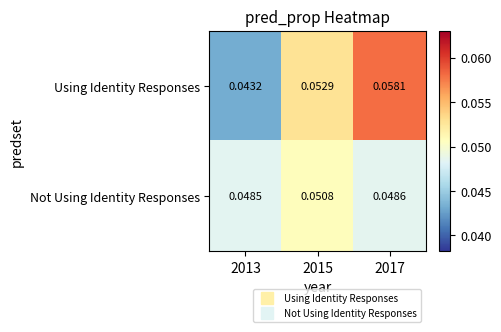

Is the value of Not Using Identity Responses at 2013 greater than the value of Using Identity Responses at 2017?

No